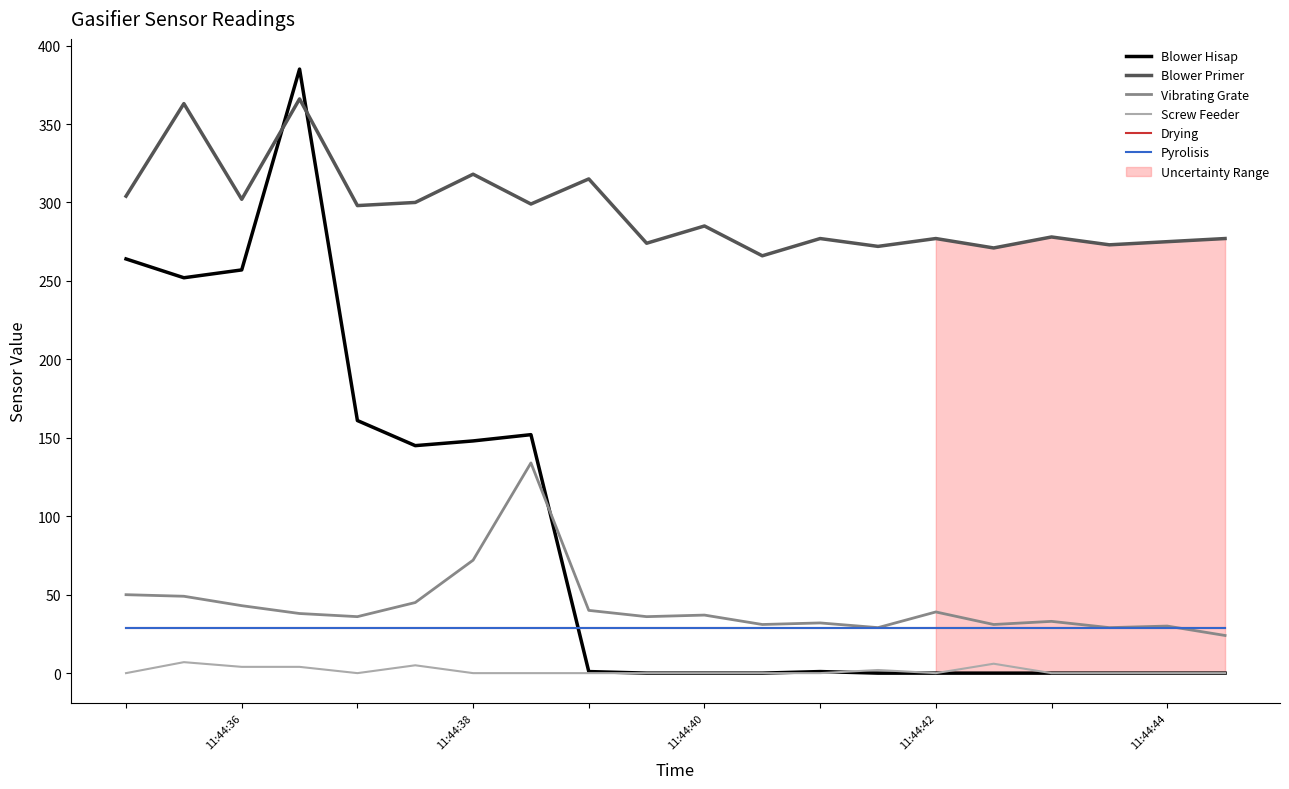

True or false: Blower Primer and Pyrolisis intersect in this chart.

False